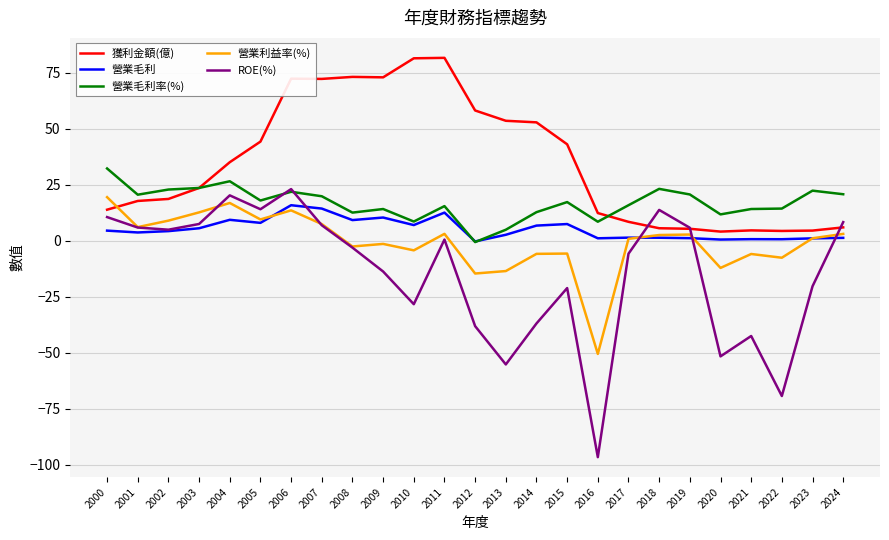

Where does the 營業毛利率(%) series first go above 17?

2000